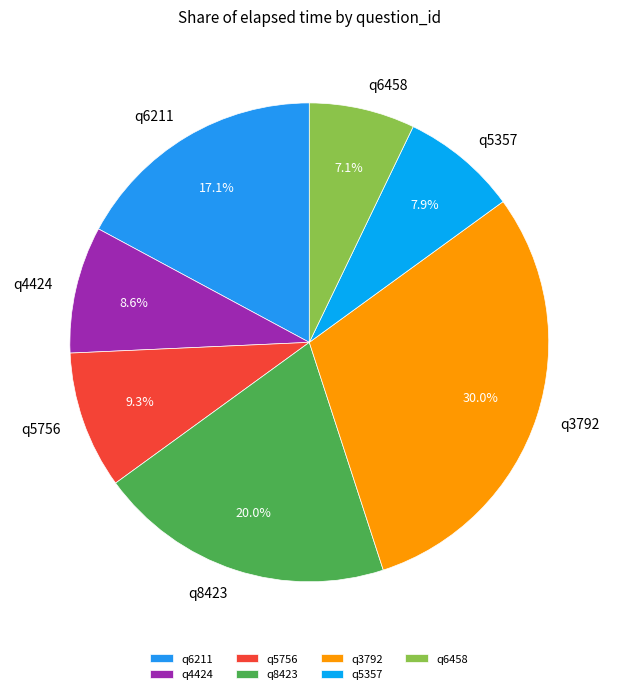

To the nearest percent, what percentage of the pie is q5756?

9%